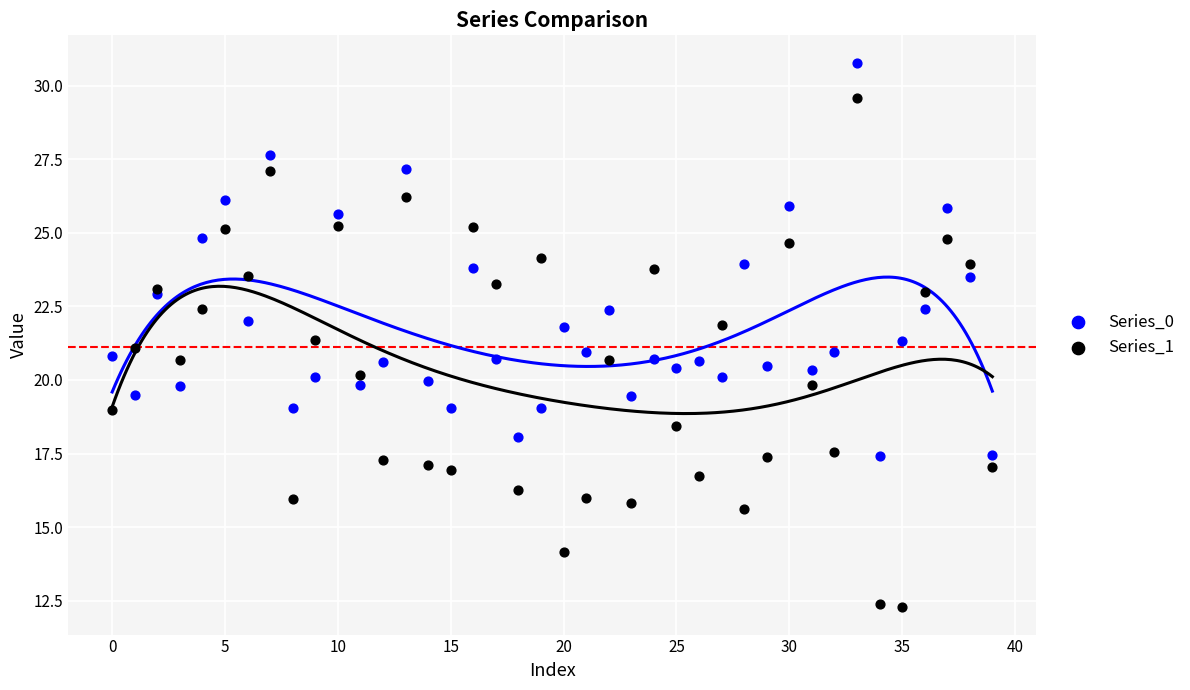

Which series reaches the minimum Y coordinate?

Series_1